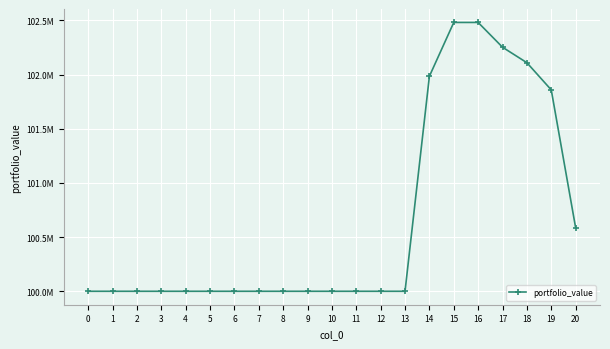

Reading left to right, extract all data points from this chart.

100000000.0	100000000.0	100000000.0	100000000.0	100000000.0	100000000.0	100000000.0	100000000.0	100000000.0	100000000.0	100000000.0	100000000.0	100000000.0	100000000.0	101983973.8	102480637.4	102480637.4	102252009.5	102109181.1	101858245.8	100586517.7